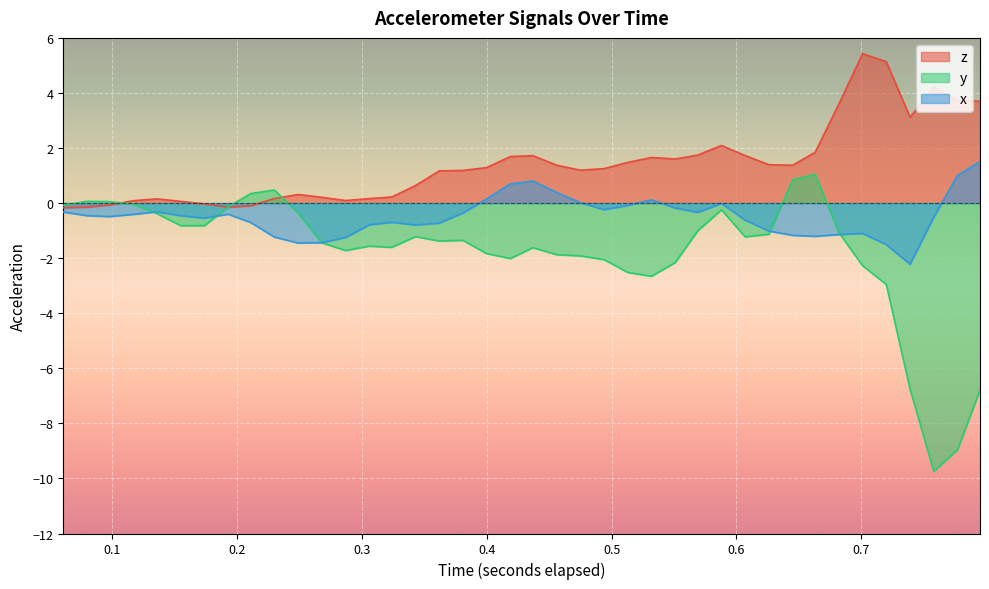

List the series in order of their overall mean, highest first.

z, x, y